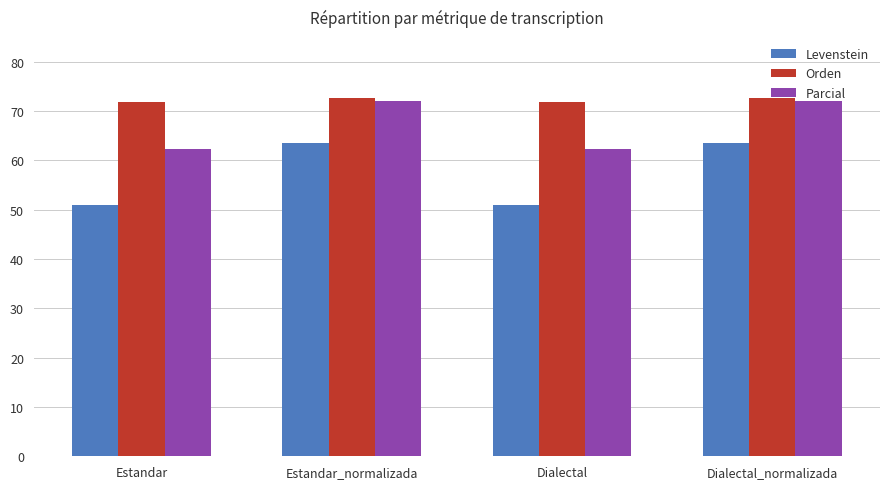

Reading left to right, list all the values displayed in this chart.

Levenstein: 51.0	63.6	51.0	63.6
Orden: 71.8	72.5	71.8	72.5
Parcial: 62.4	72.0	62.4	72.0